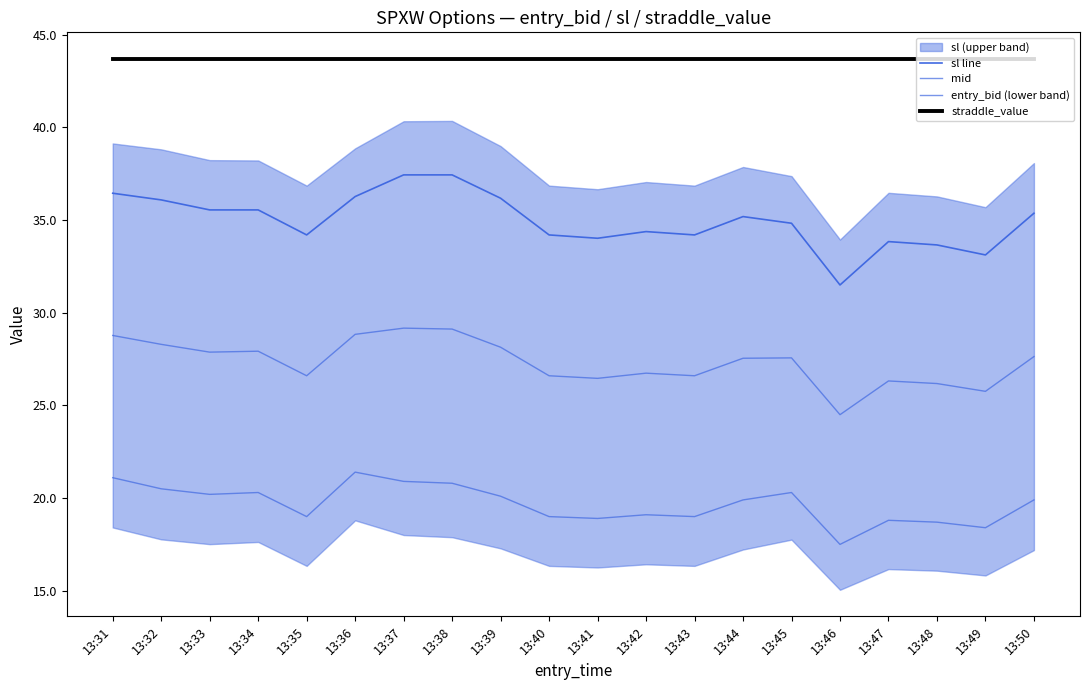

True or false: mid and straddle_value intersect in this chart.

False